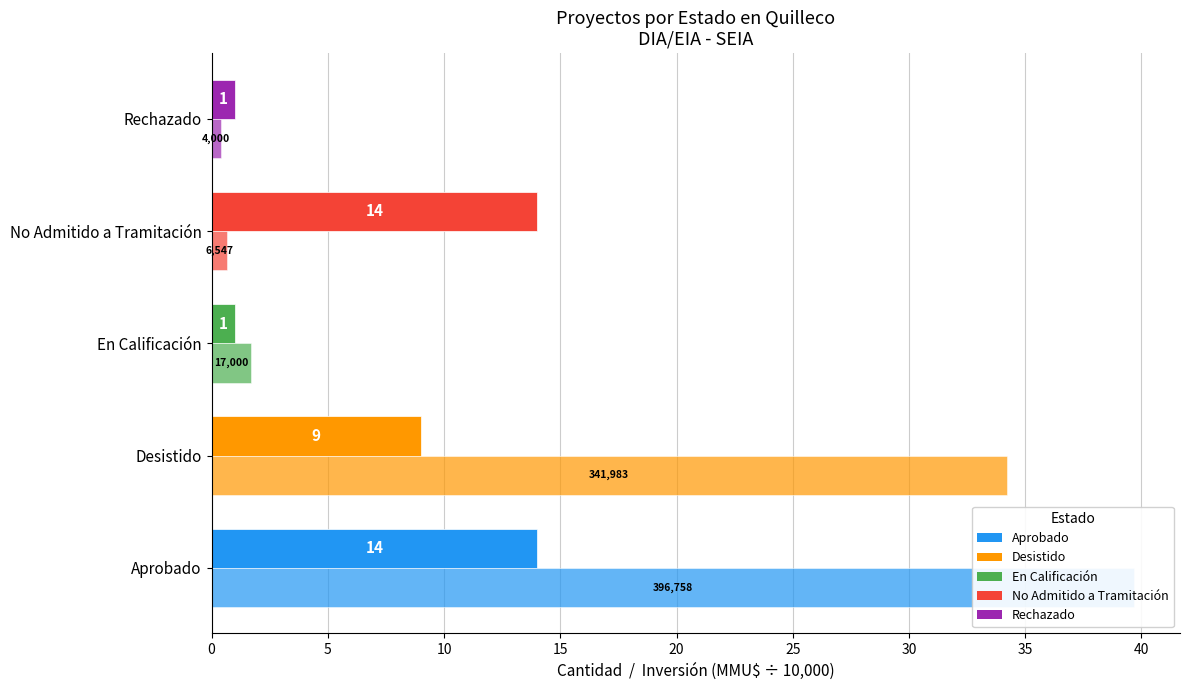

Is it true that Inversión (MMU$ / 10,000) equals 0.4 at No Admitido a Tramitación?

False